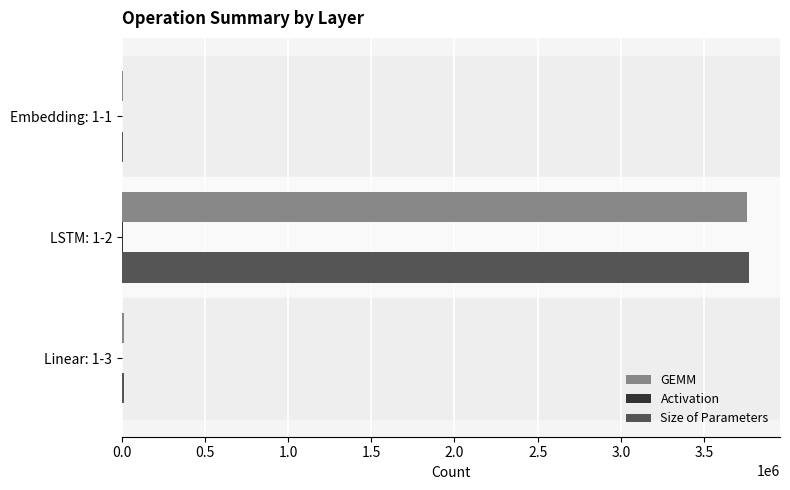

At which label is GEMM closest to 1884864?

Linear: 1-3